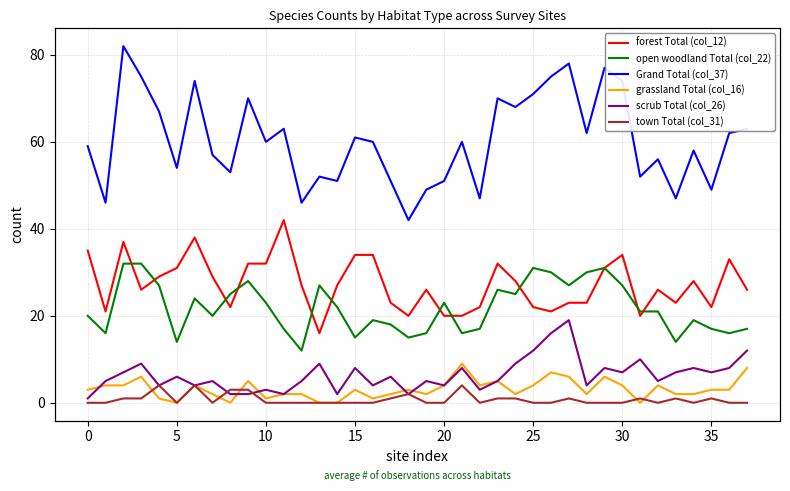

What is the difference between the maximum and second lowest values in the open woodland Total (col_22) series?

18